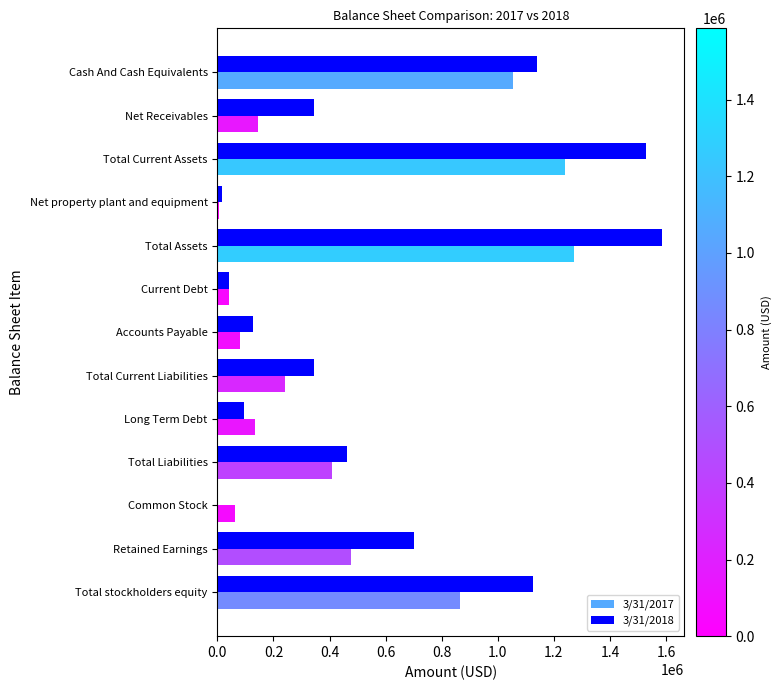

The value of 3/31/2017 at Total Current Assets is 437454. True or false?

False